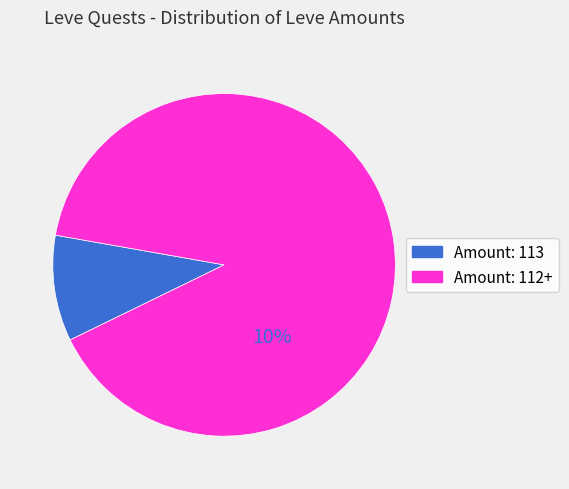

True or false: Dodo Omelette (15) accounts for 21% of the total.

False